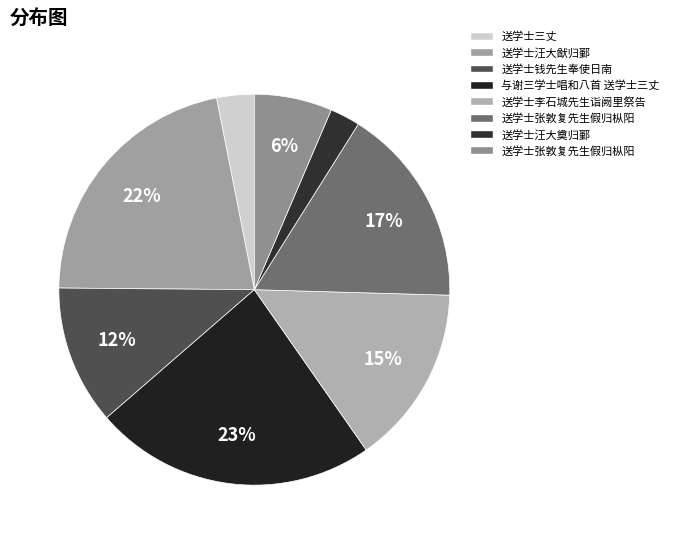

To the nearest percent, what is the average slice percentage?

12%